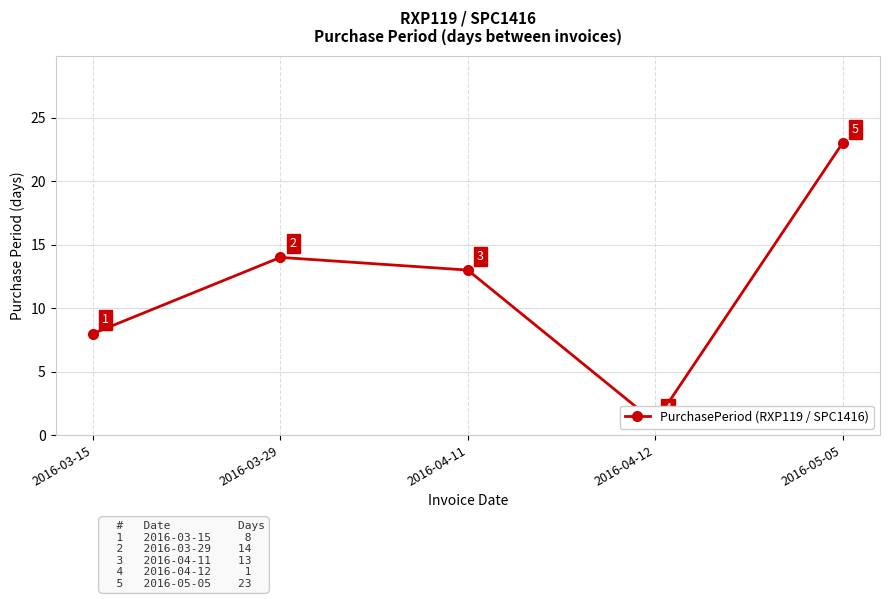

What is the change in value from 2016-04-11 to 2016-05-05?

+10